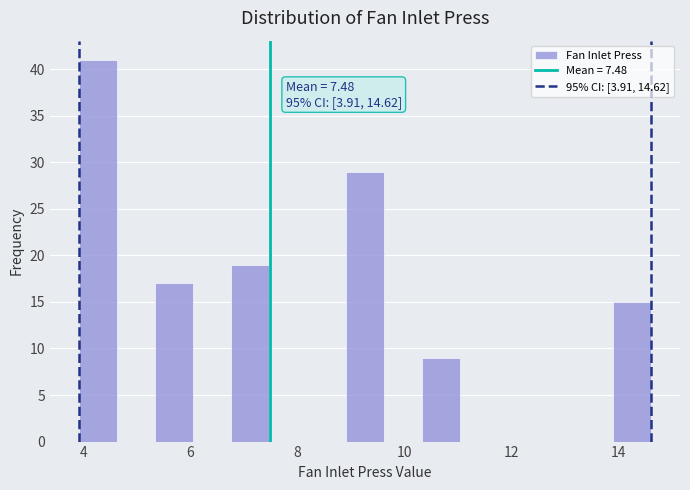

Around what value on the x-axis is the tallest bar? Give the approximate position of its centre, as read against the axis.

4.2